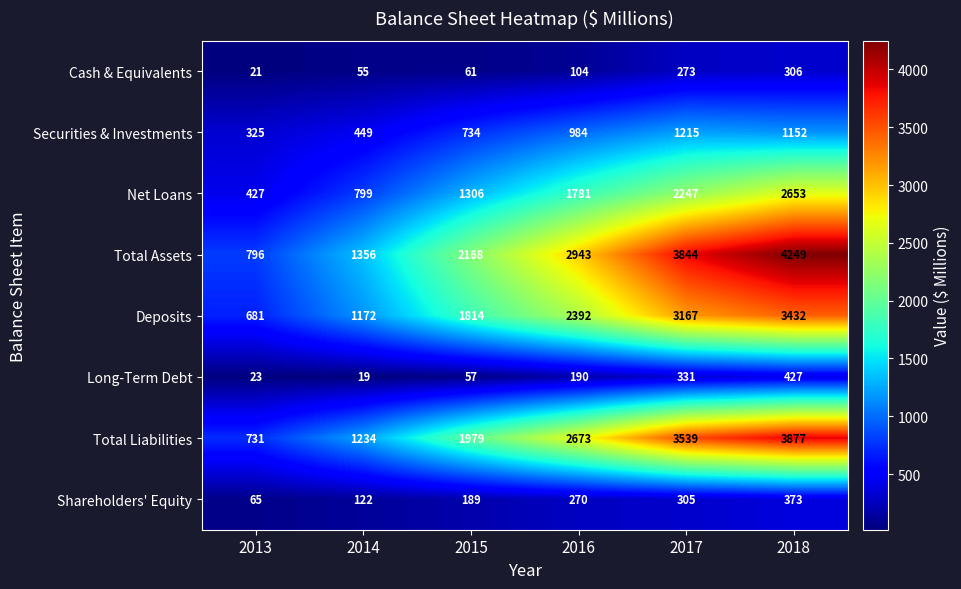

Is the value of Net Loans at 2013 greater than the value of Deposits at 2014?

No